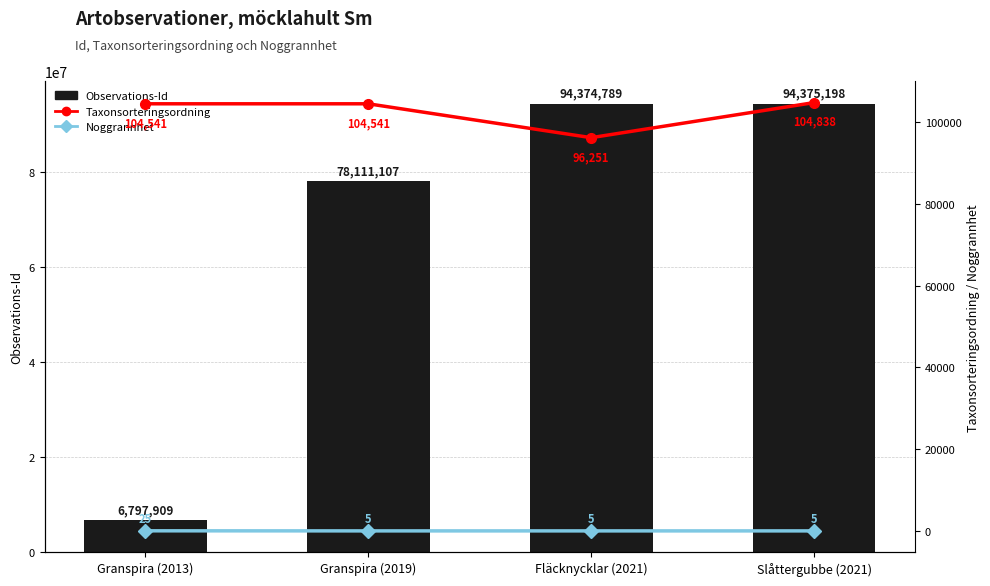

What is the label of the 4th bar from the left?

Slåttergubbe (2021)